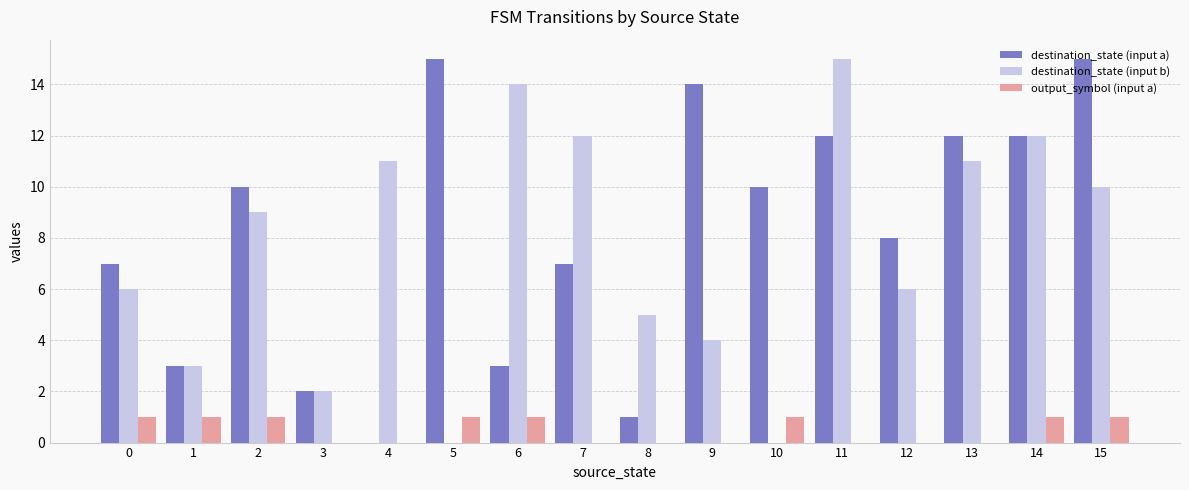

What is the greatest value displayed?

15